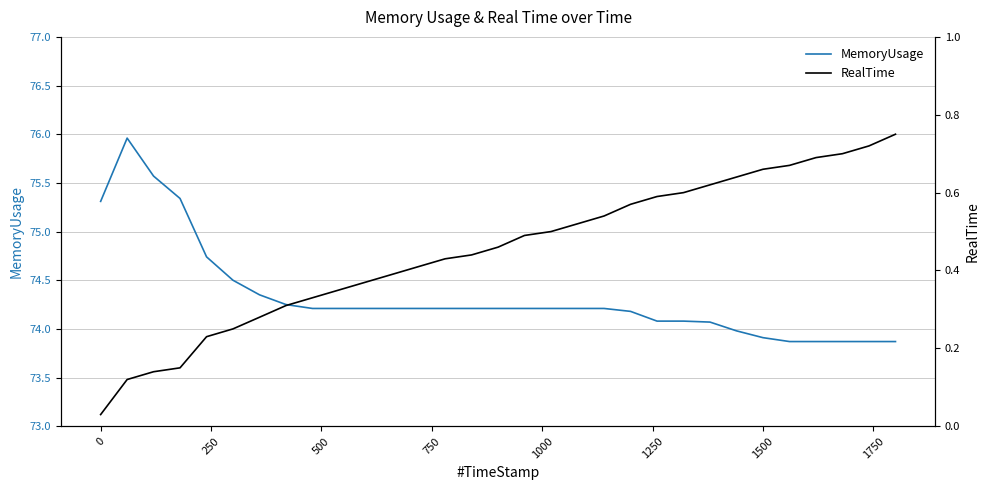

Which series has the widest spread of values?

MemoryUsage